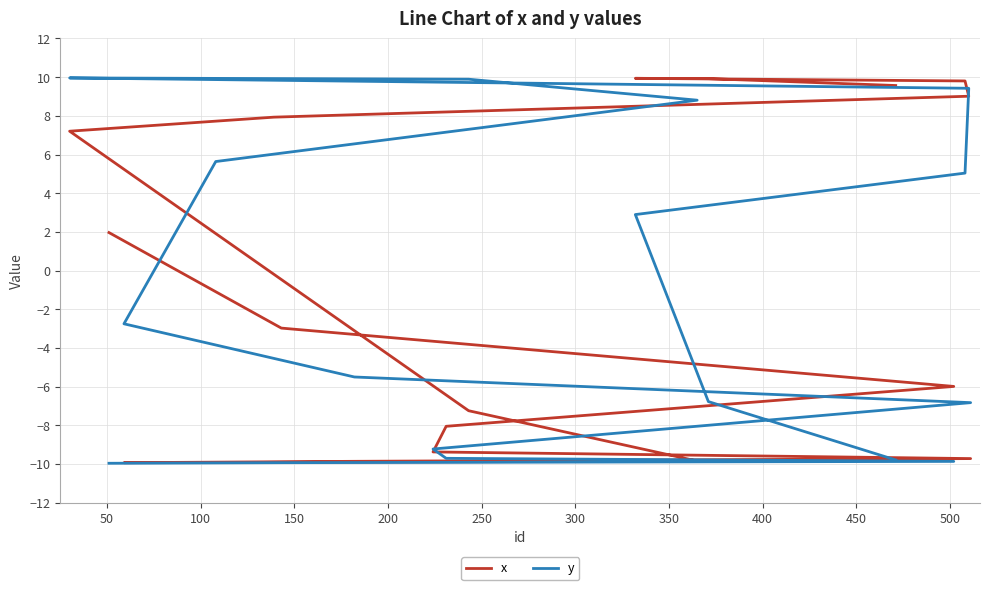

What is the value of the y point at the 17th from the left?

-6.8